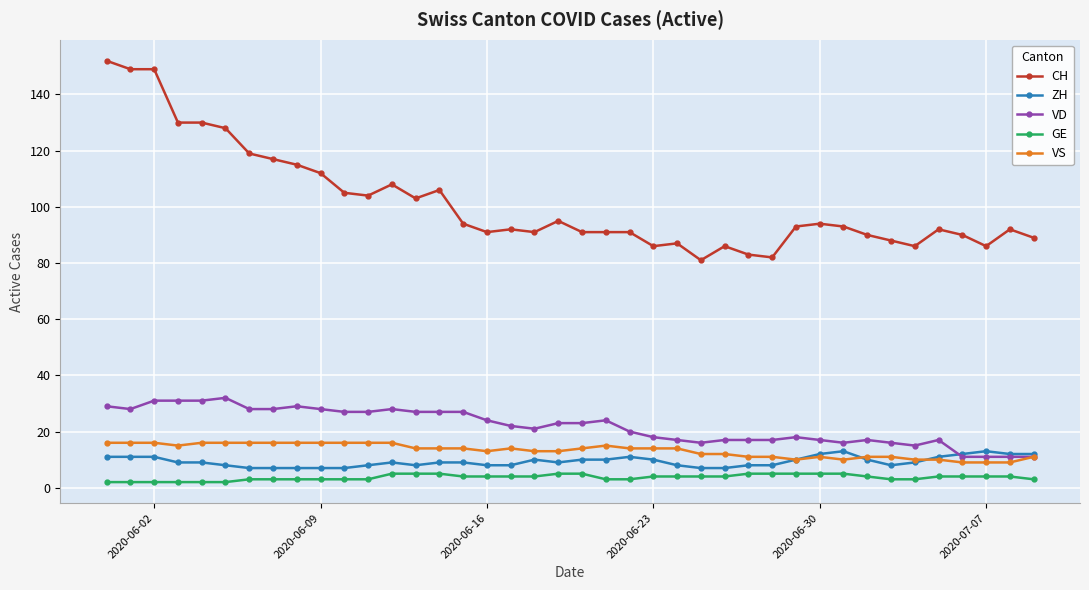

How many distinct data groups are displayed?

5